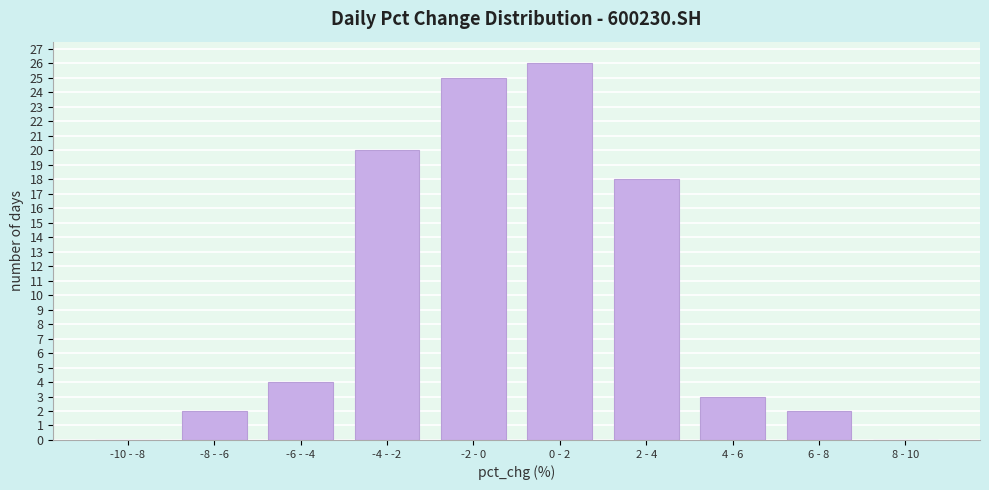

Reading left to right, list all the values displayed in this chart.

-10 - -8=0	-8 - -6=2	-6 - -4=4	-4 - -2=20	-2 - 0=25	0 - 2=26	2 - 4=18	4 - 6=3	6 - 8=2	8 - 10=0